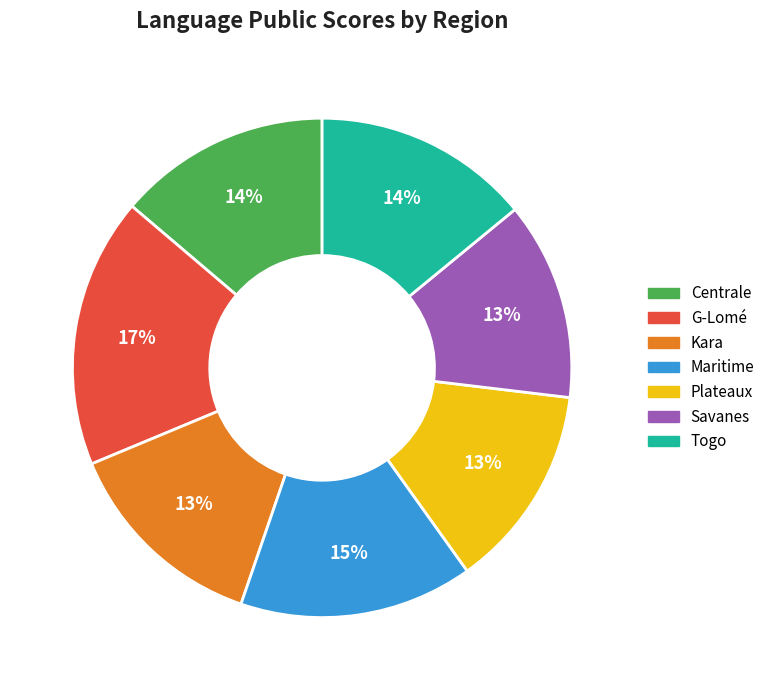

Which category has the biggest portion of the pie?

G-Lomé